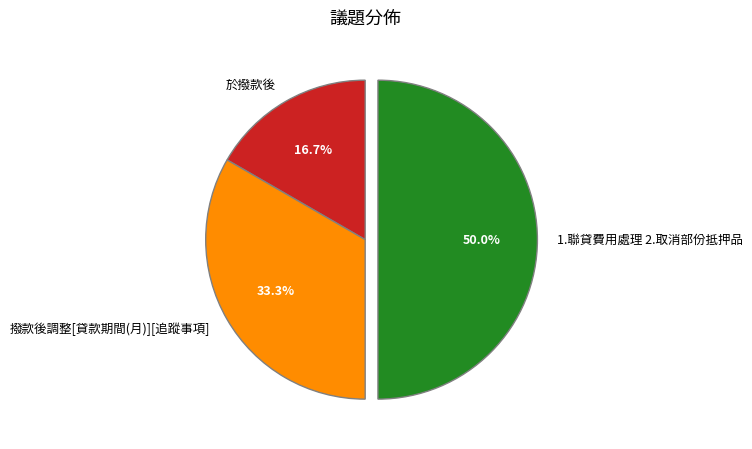

What portion of the pie excludes 撥款後調整[貸款期間(月)][追蹤事項]?

66.7%